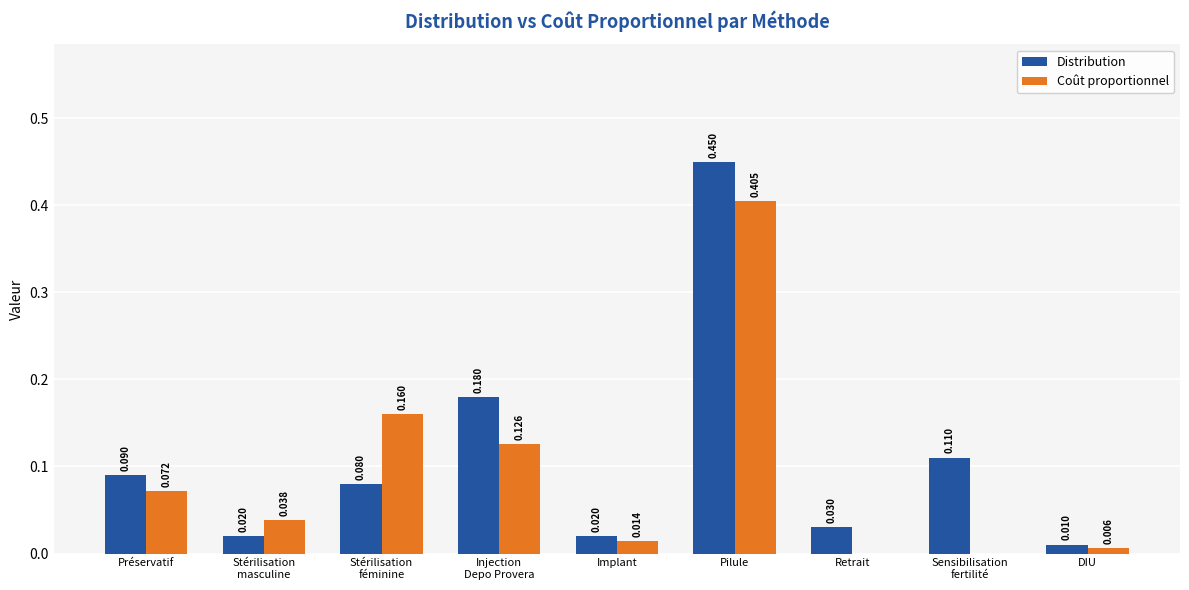

Which series has the largest total across all categories?

Distribution